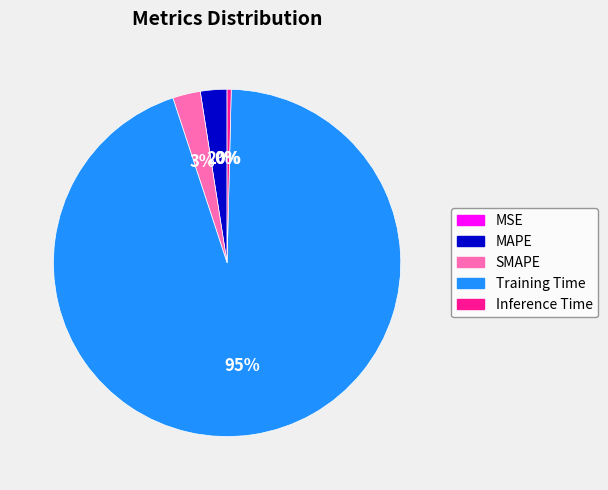

Which slice is the largest?

Training Time